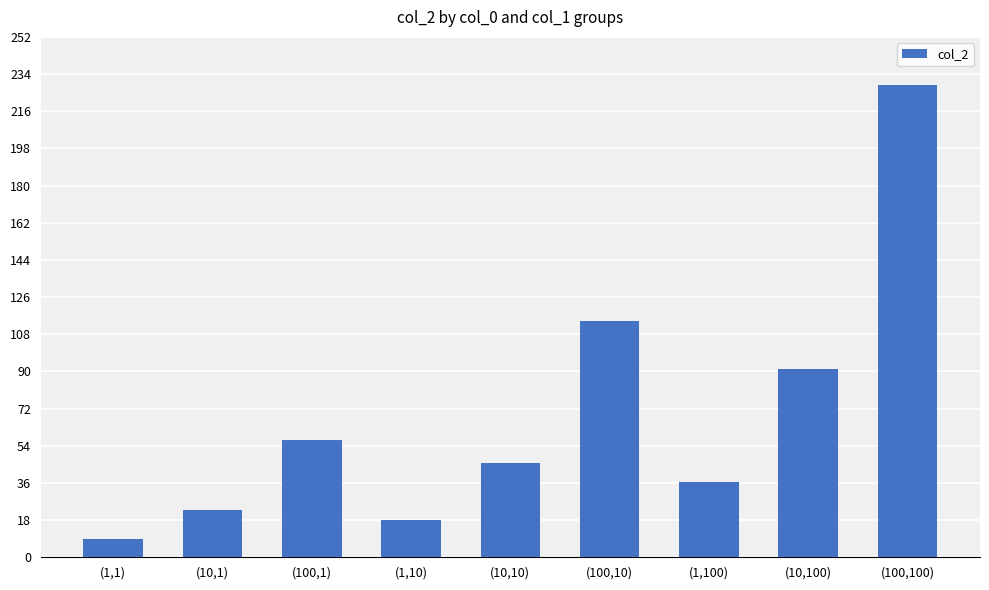

List the labels in order of value, largest first.

(100,100), (100,10), (10,100), (100,1), (10,10), (1,100), (10,1), (1,10), (1,1)